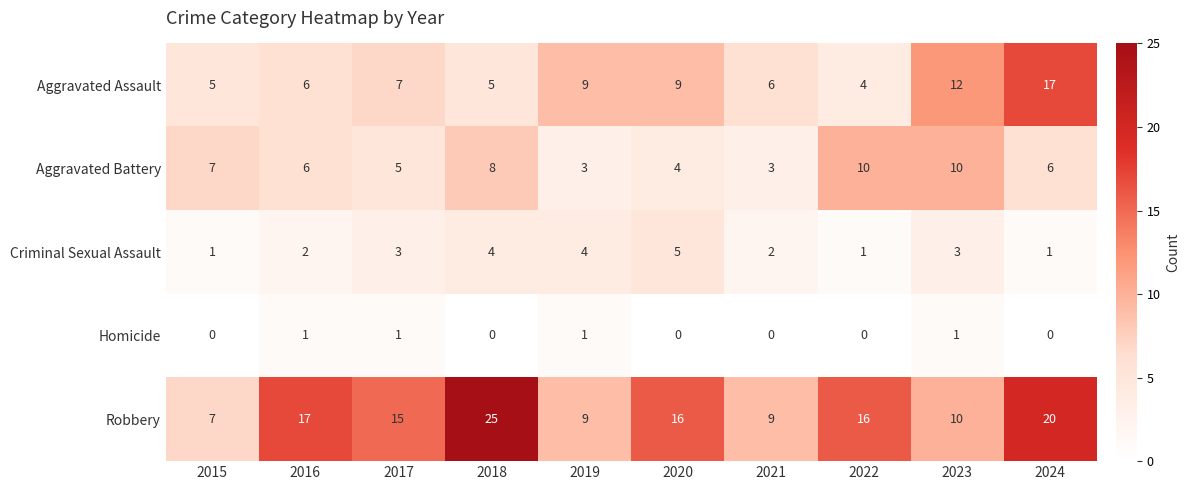

What is the approximate value of Aggravated Battery at 2019?

3